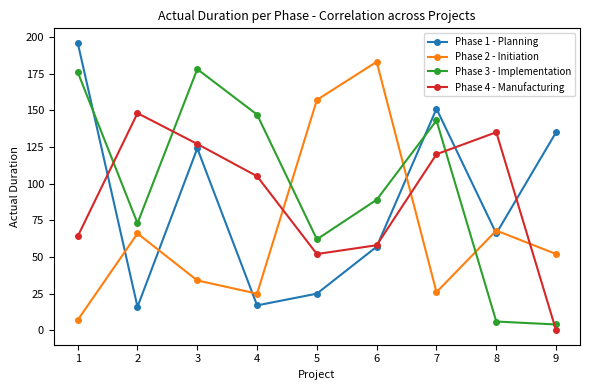

Which series has the largest total across all categories?

Phase 3 - Implementation